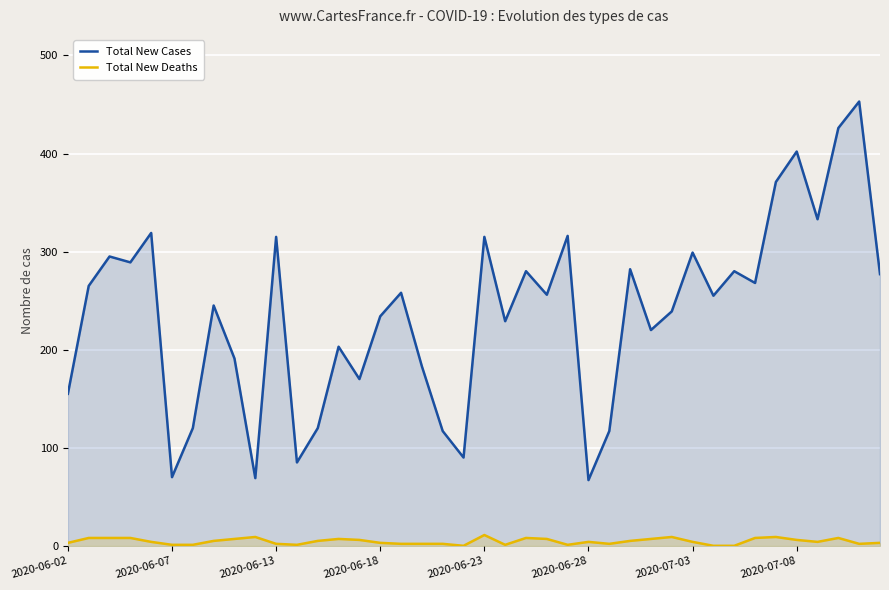

True or false: Total New Deaths and Total New Cases cross at least once.

False